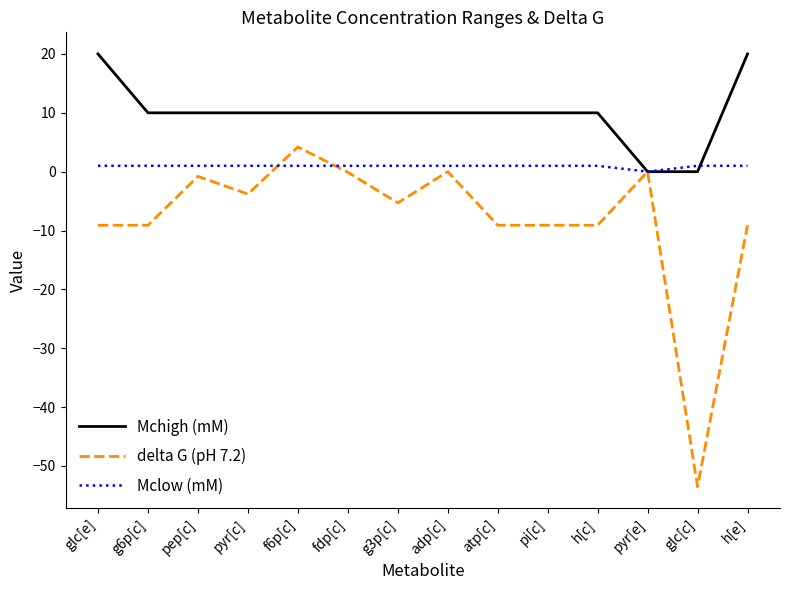

Rank the series by their average value, from lowest to highest.

delta G (pH 7.2), Mclow (mM), Mchigh (mM)